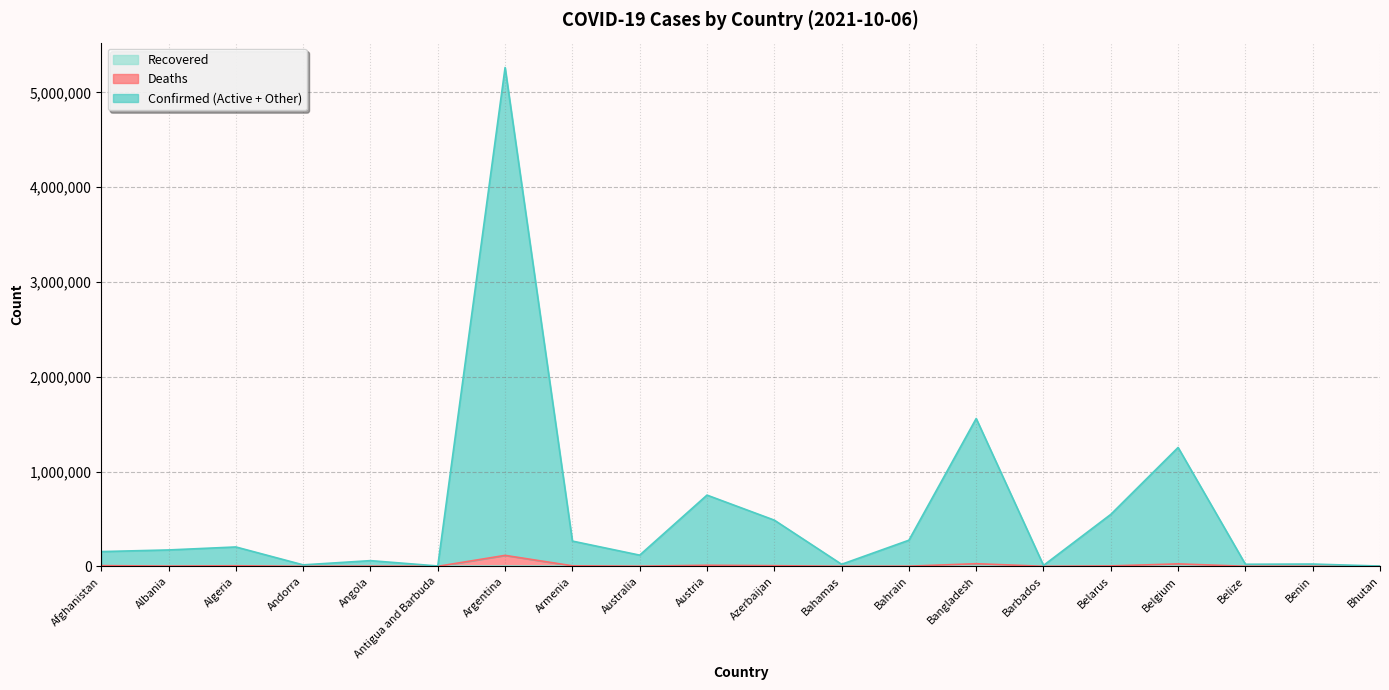

List the labels in order of Deaths value, largest first.

Argentina, Bangladesh, Belgium, Austria, Afghanistan, Azerbaijan, Algeria, Armenia, Belarus, Albania, Angola, Bahrain, Australia, Bahamas, Belize, Benin, Andorra, Antigua and Barbuda, Barbados, Bhutan